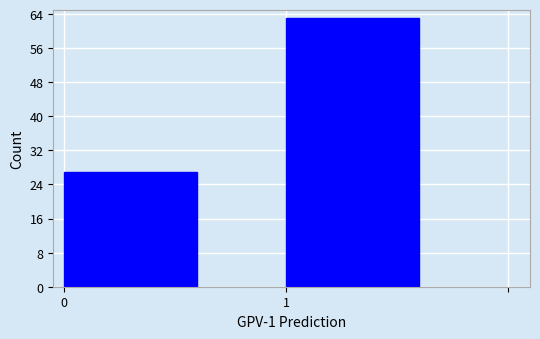

Reading left to right, extract all data points from this chart.

27	63